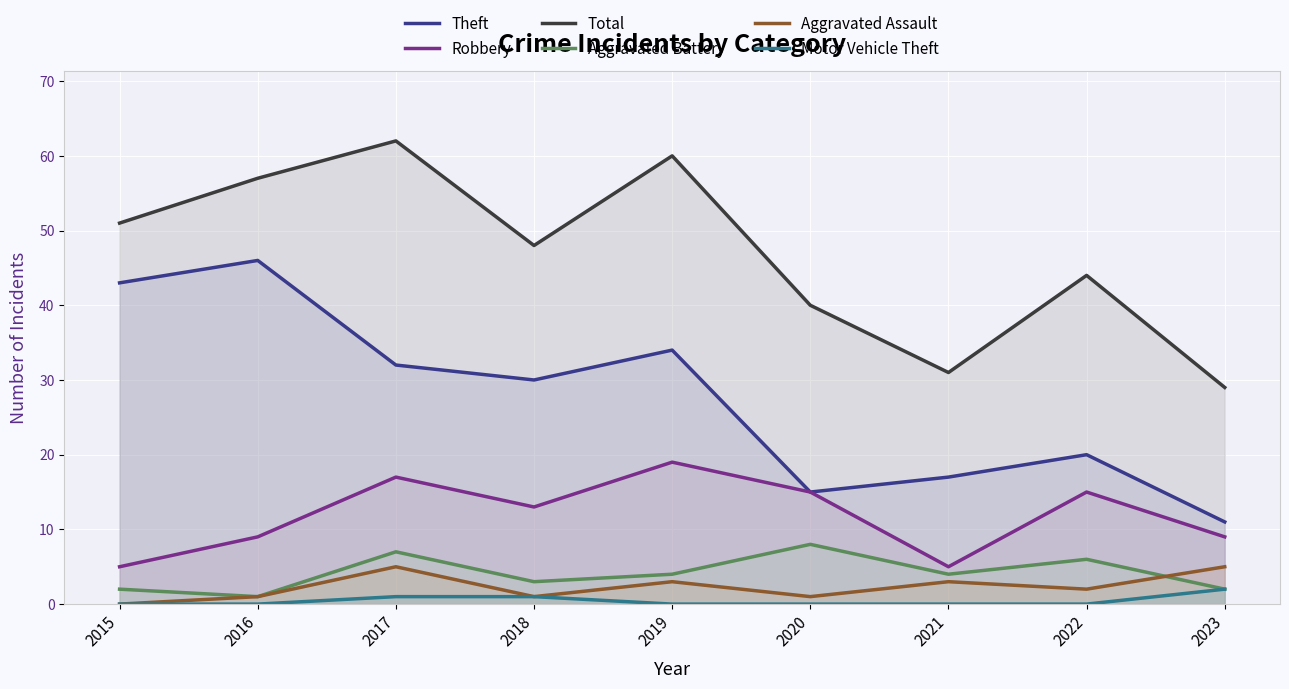

Rank the series by their maximum value, from lowest to highest.

Motor Vehicle Theft, Aggravated Assault, Aggravated Battery, Robbery, Theft, Total